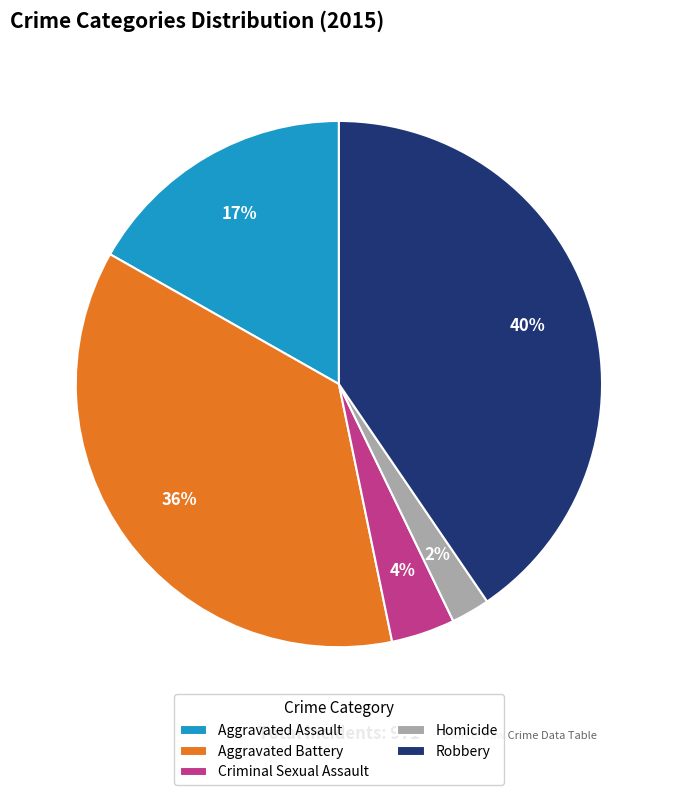

To the nearest percent, what percentage of the pie is Homicide?

2%